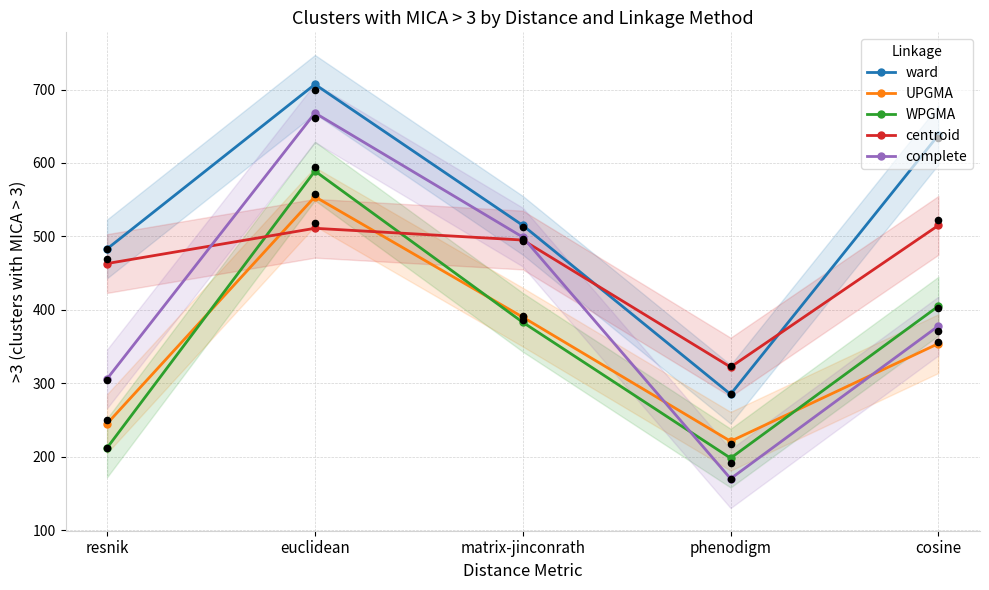

Which series has the largest total across all categories?

ward